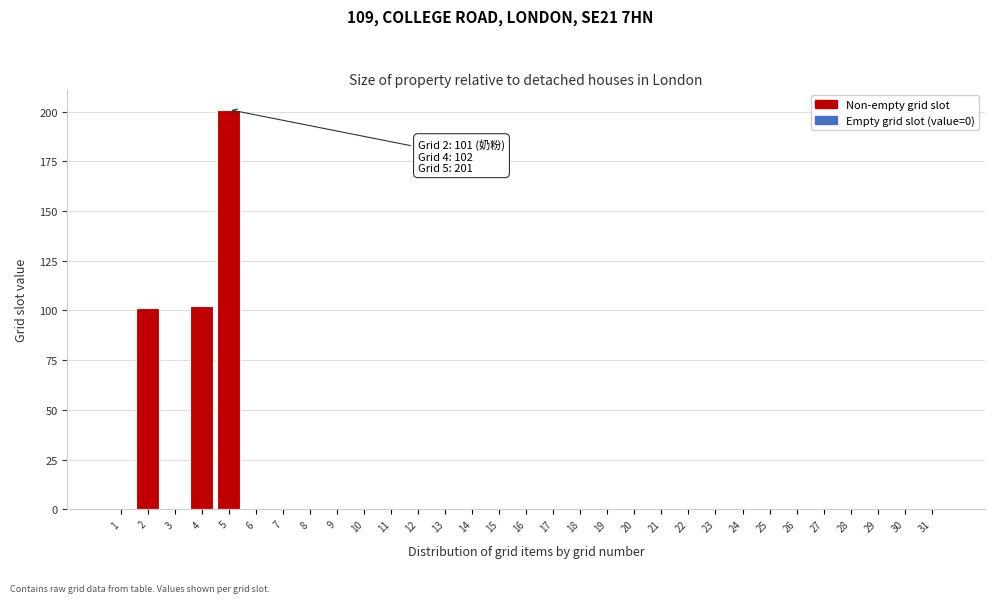

The value at 7 is 0. True or false?

True